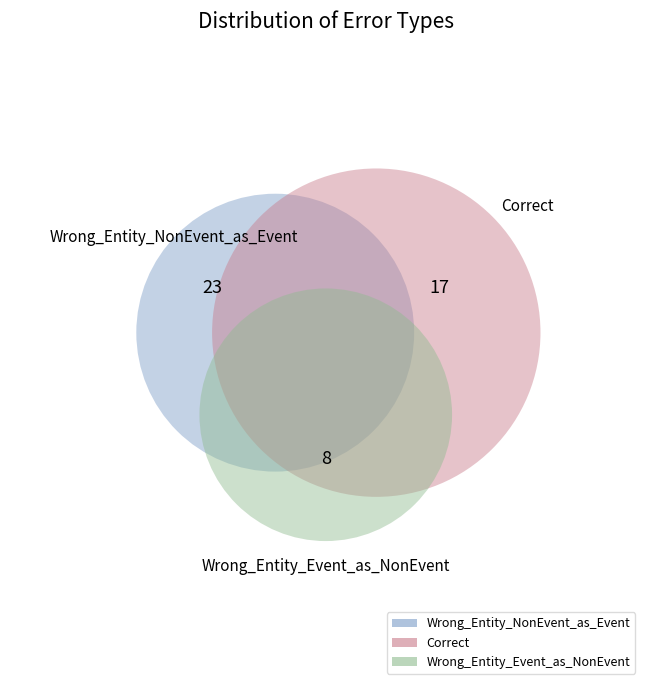

To the nearest percent, what portion does Correct represent?

35%